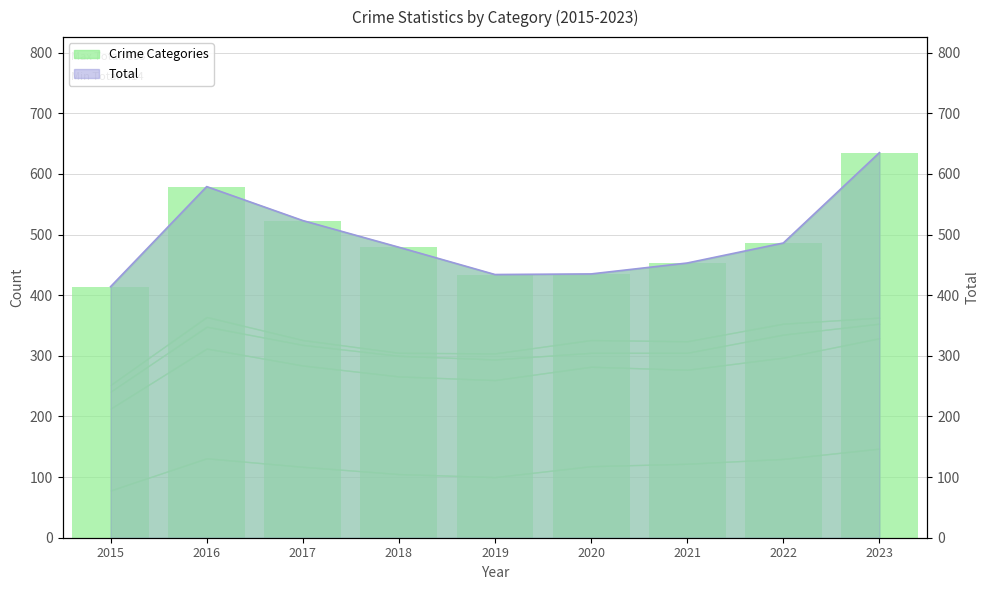

List the series in order of their peak value, highest first.

Total, Robbery, Aggravated Battery, Aggravated Assault, Criminal Sexual Assault, Homicide